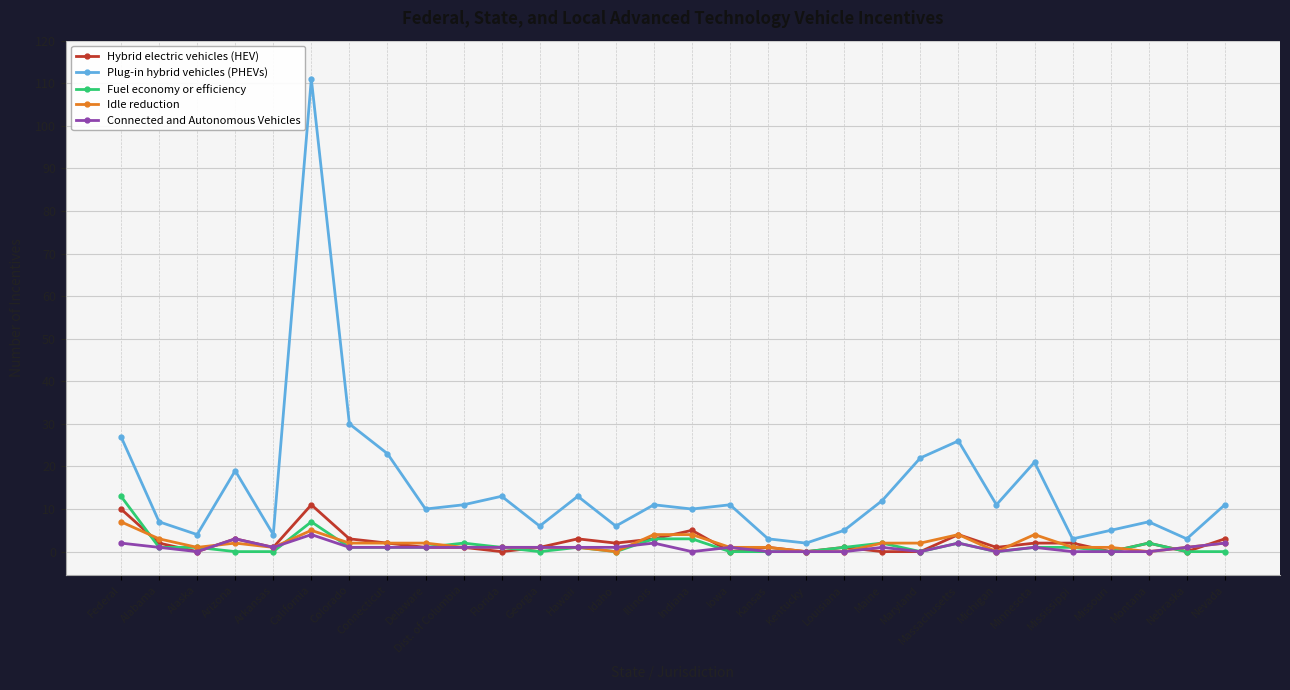

Which series has the widest spread of values?

Plug-in hybrid vehicles (PHEVs)